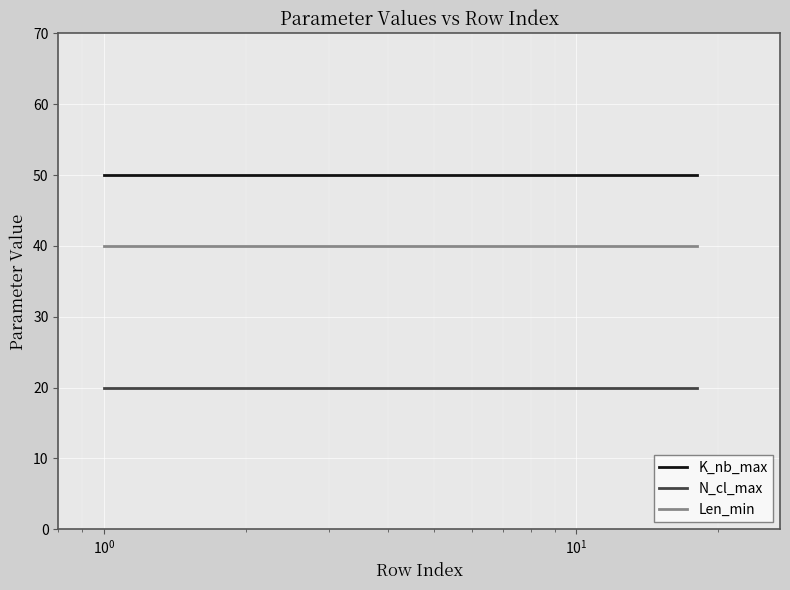

Reading left to right, what are all the values shown in this chart?

K_nb_max: 50	50	50	50	50	50	50	50	50	50	50	50	50	50	50	50	50	50
N_cl_max: 20	20	20	20	20	20	20	20	20	20	20	20	20	20	20	20	20	20
Len_min: 40	40	40	40	40	40	40	40	40	40	40	40	40	40	40	40	40	40